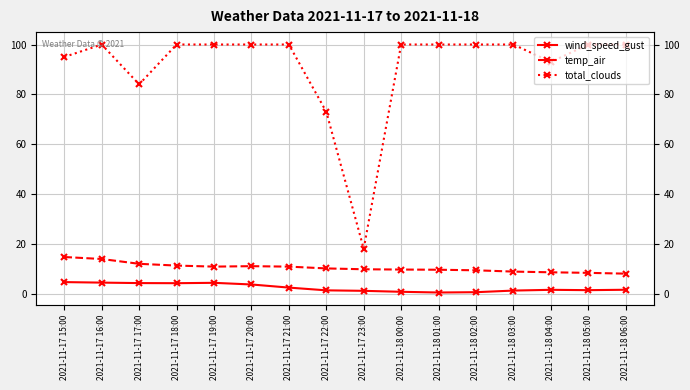

Is it true that temp_air equals 19.1 at 2021-11-17 21:00?

False